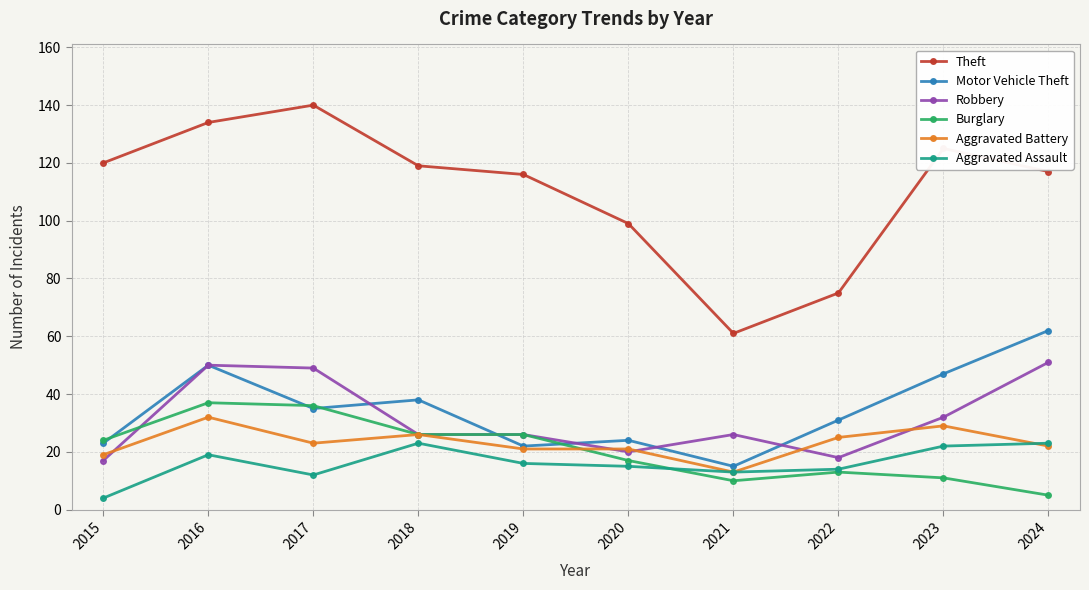

Which series has the widest spread of values?

Theft